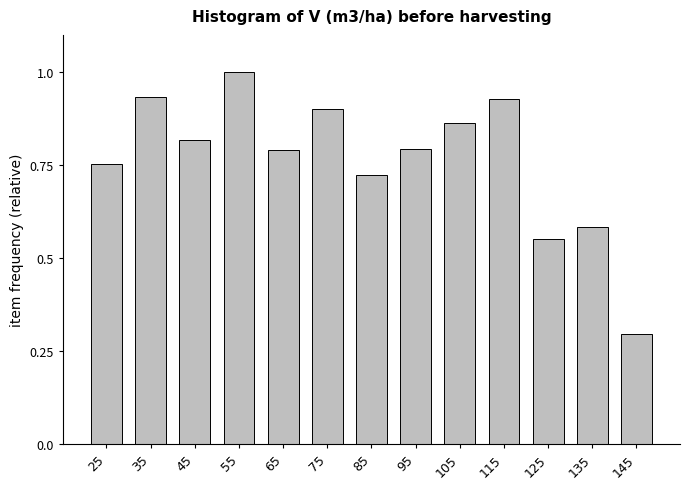

What is the maximum value shown in the chart?

1.0